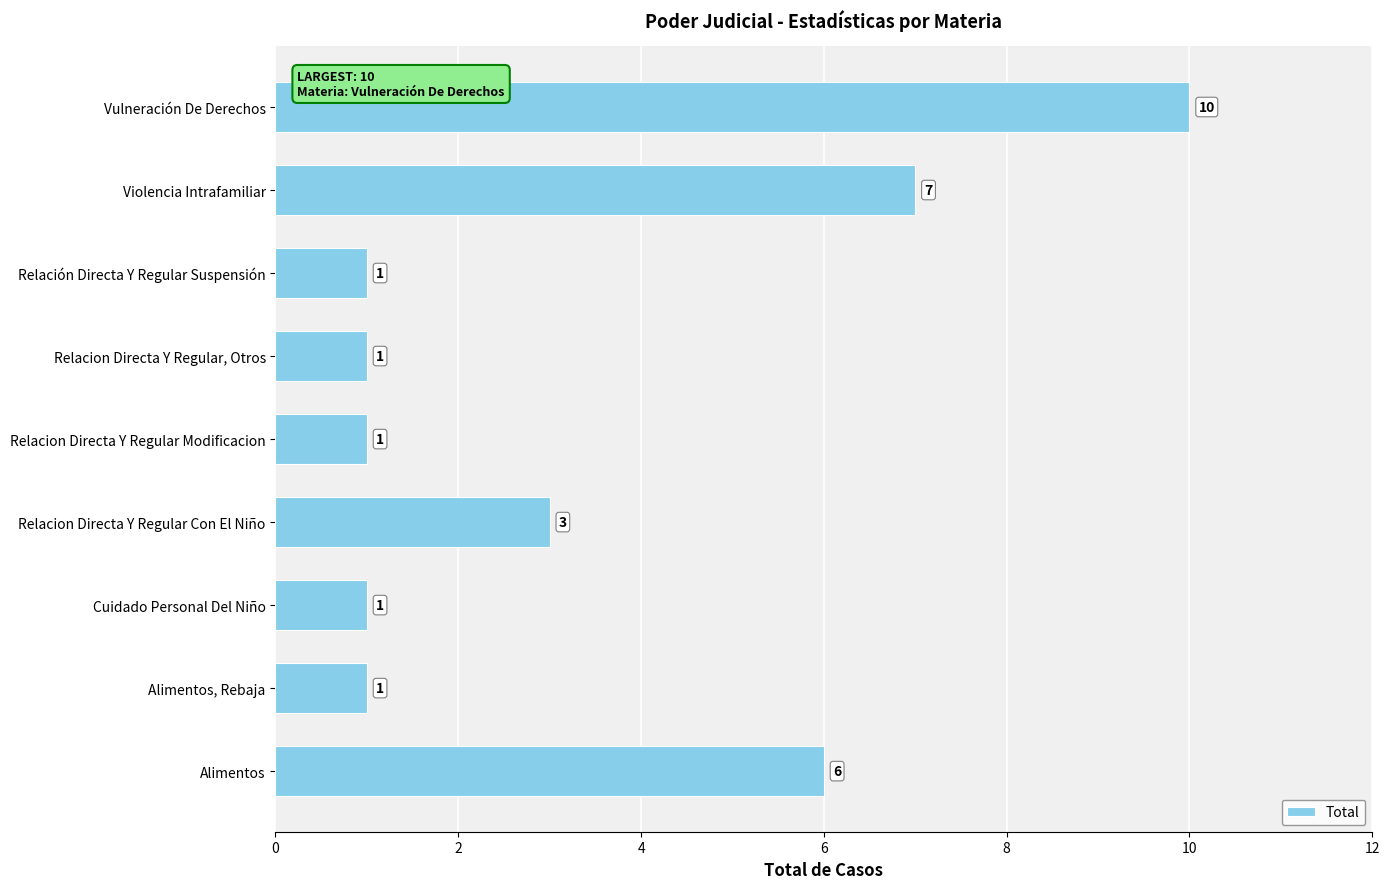

Does the chart contain any negative values?

No